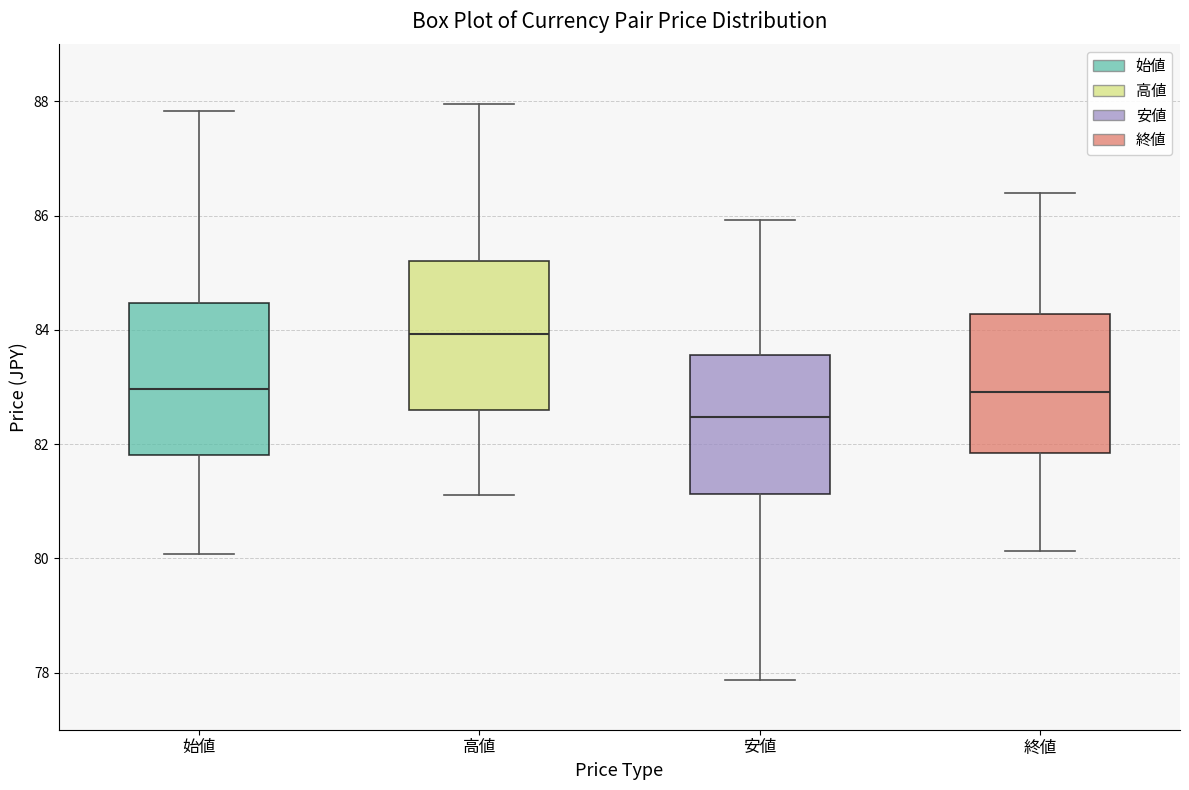

Where does the upper whisker of the box for 始値 end on the y-axis? The values are not printed on the chart, so give them approximately, as read against the axis.

87.8